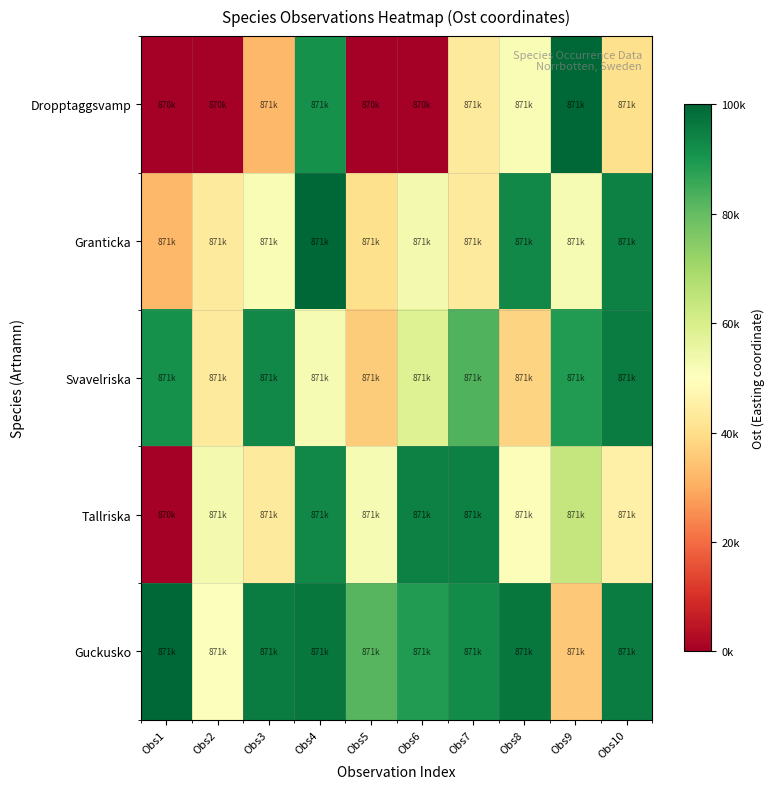

At how many categories does at least one series exceed 41938?

10